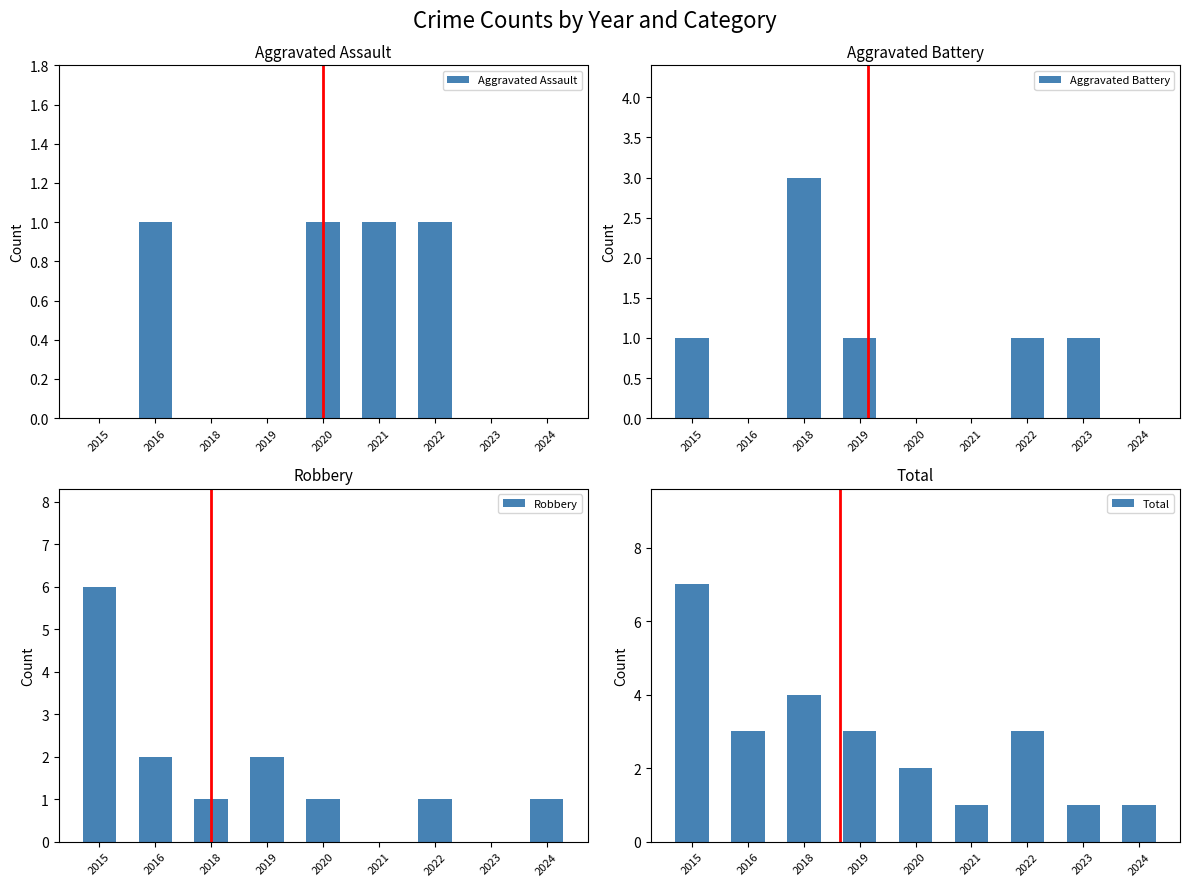

Where does the Total series first go above 3?

2015